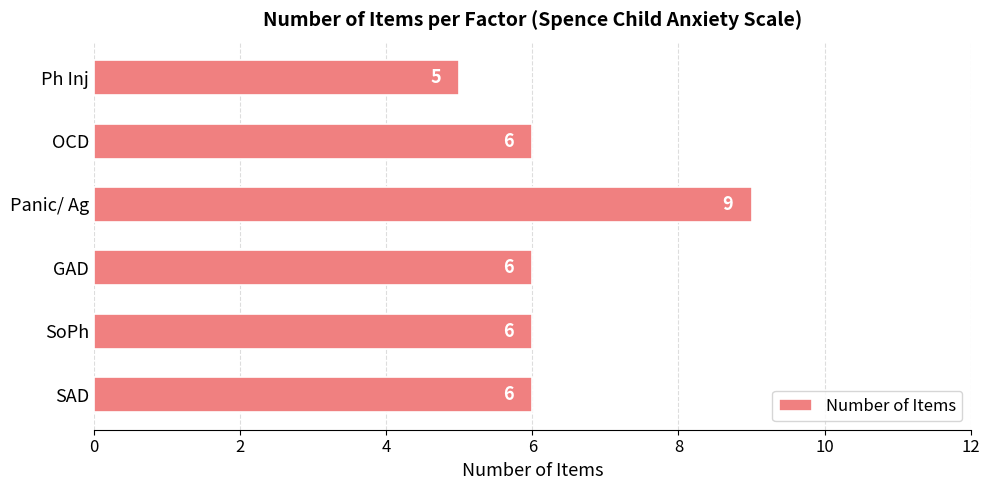

At which category does the chart reach its peak across all series?

Panic/ Ag